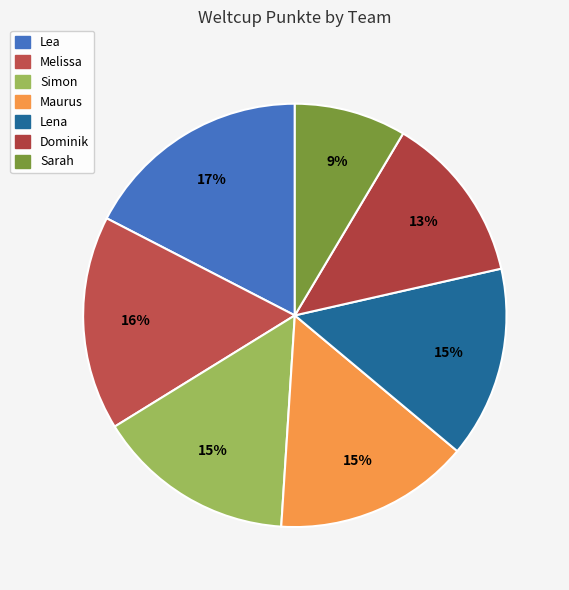

Which category has the smallest portion of the pie?

Sarah